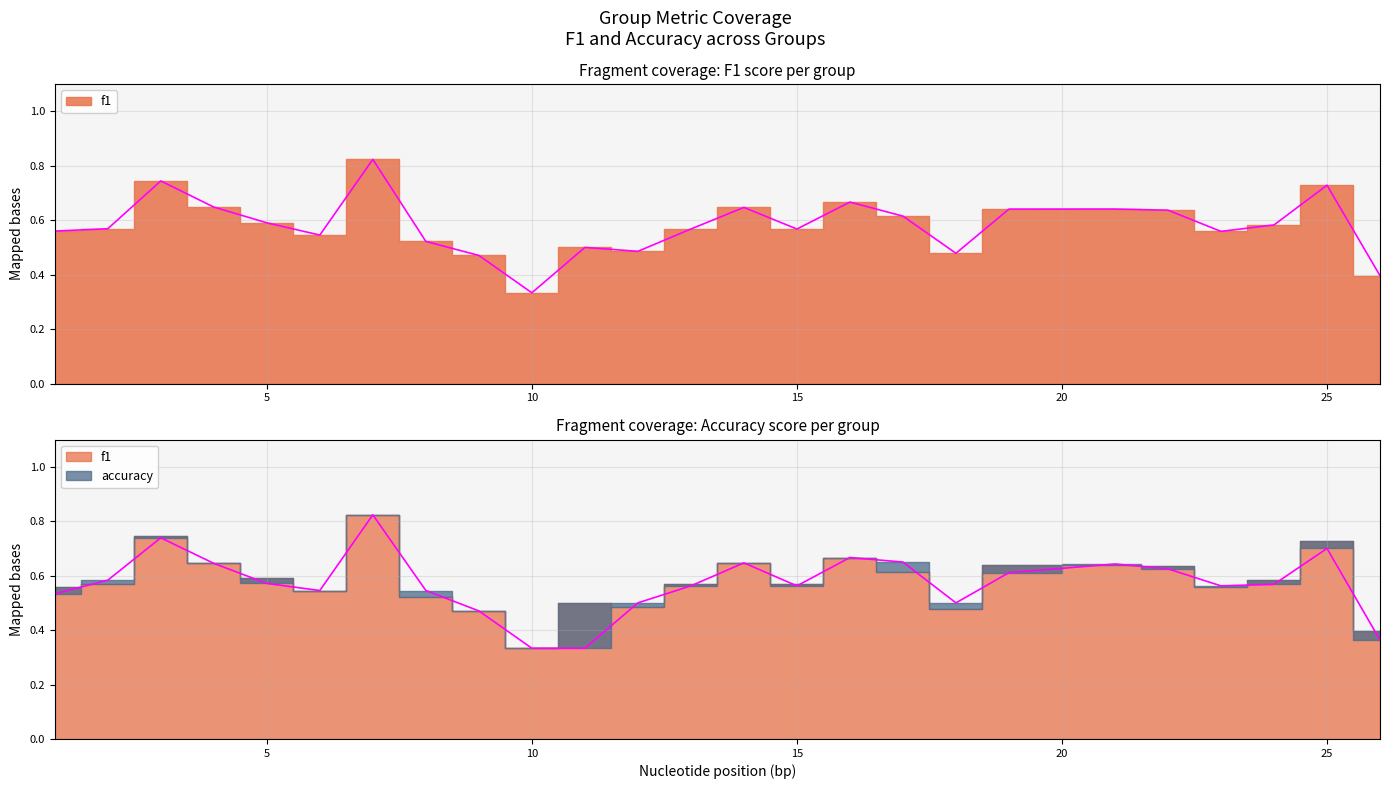

Is the value of f1 at 2 greater than the value of accuracy at 16?

No